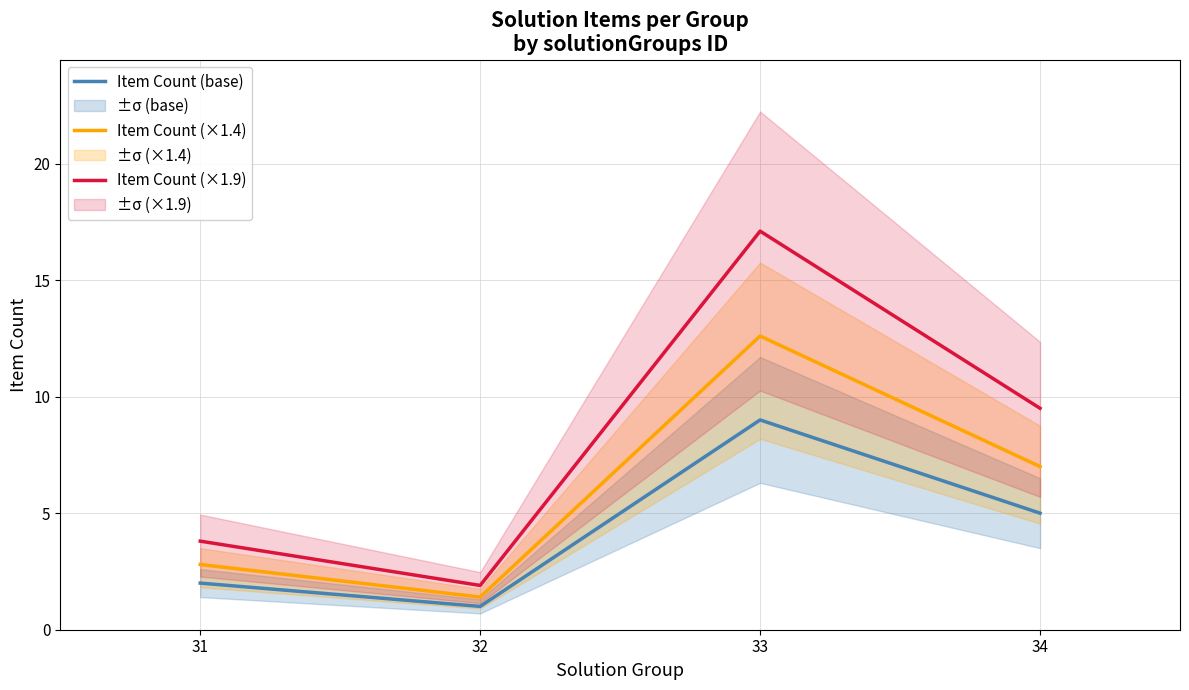

Reading left to right, what are all the values shown in this chart?

Item Count (base): 2.0	1.0	9.0	5.0
Item Count (×1.4): 2.8	1.4	12.6	7.0
Item Count (×1.9): 3.8	1.9	17.1	9.5